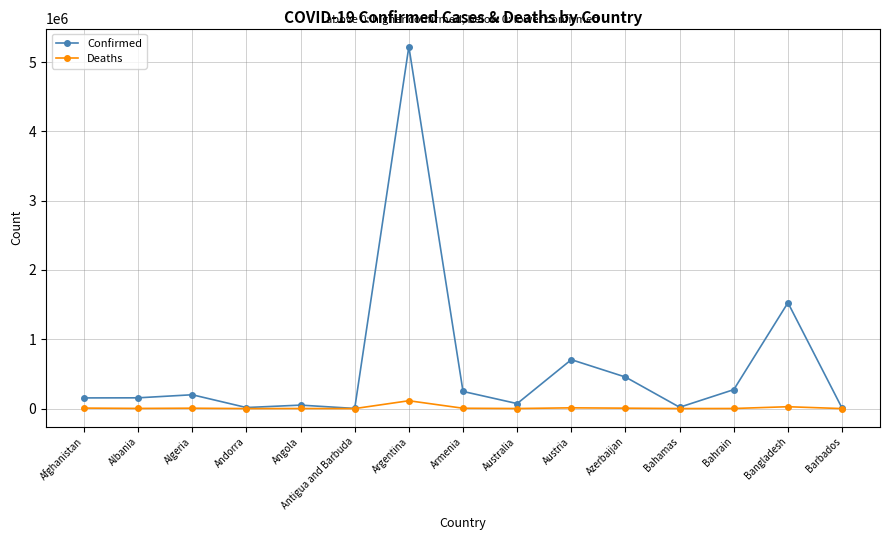

Rank the series by their maximum value, from lowest to highest.

Deaths, Confirmed